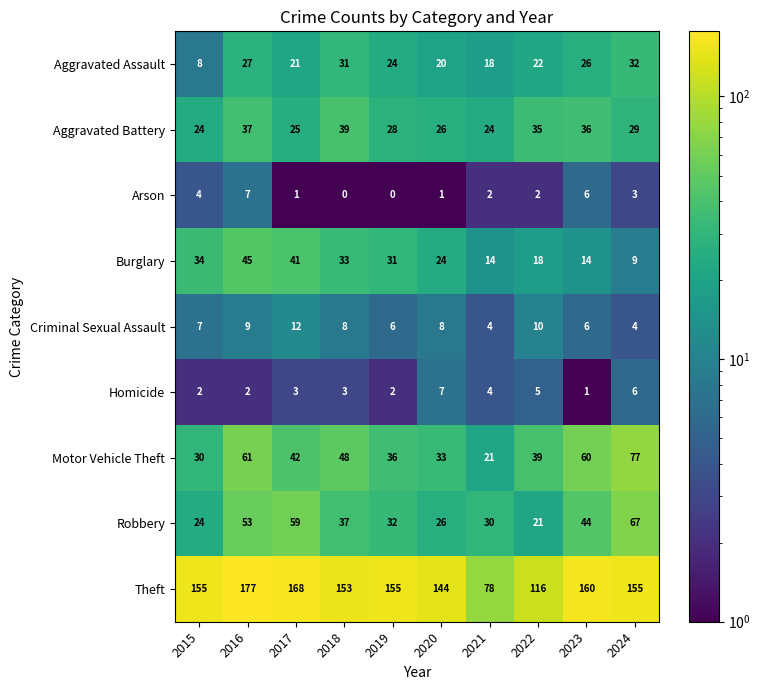

What is the minimum value for Robbery?

21